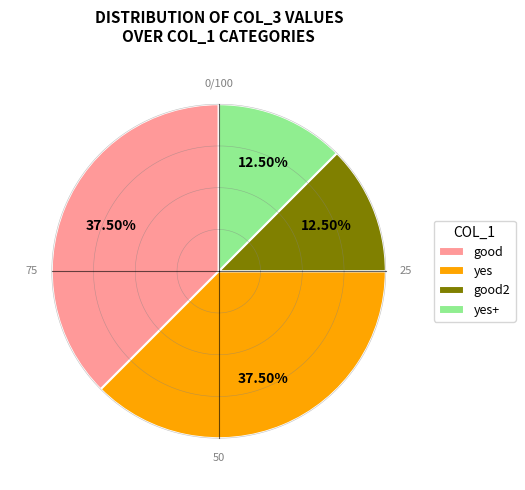

Which has a higher value, good2 or yes?

yes